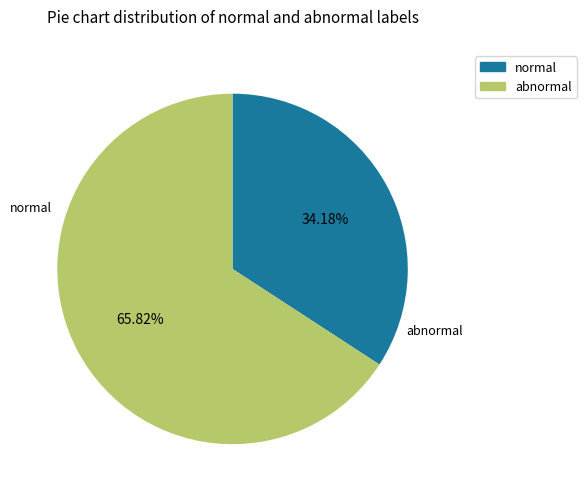

To the nearest percent, what is the average slice percentage?

50%